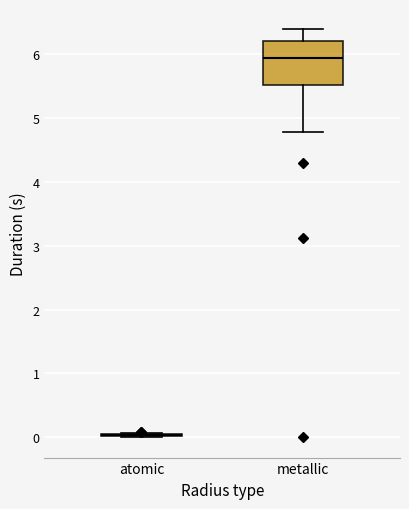

Which box is the tallest, from its lower edge to its upper edge?

metallic